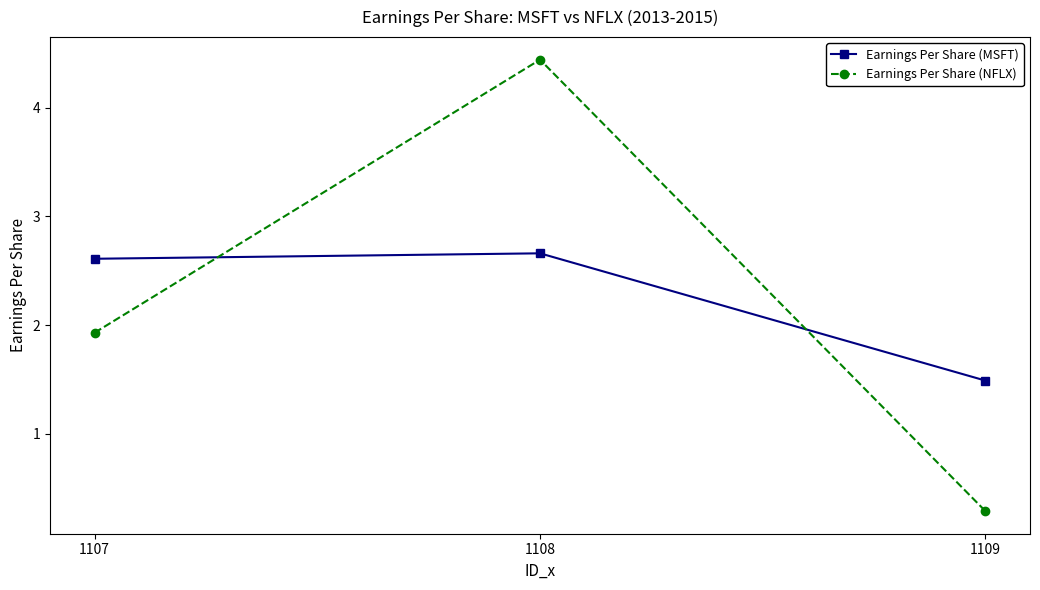

What is the difference between the highest and lowest values at 1107?

0.7